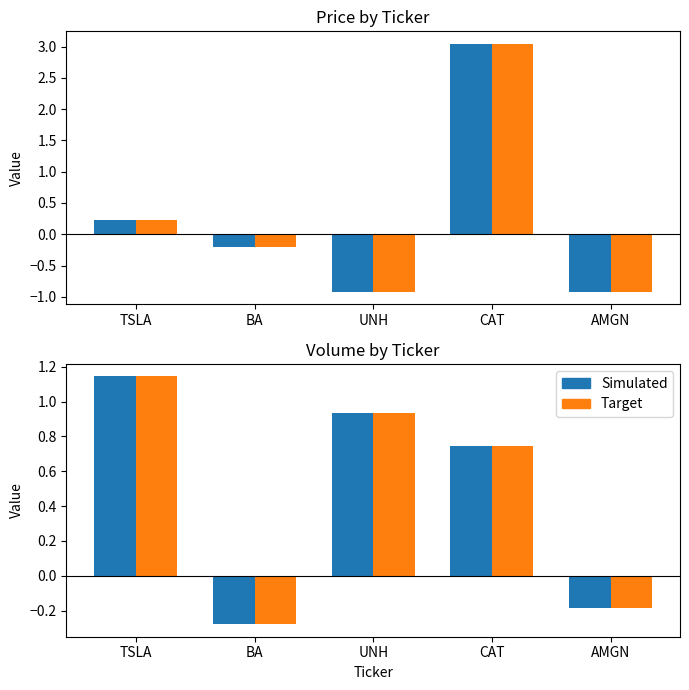

How many groups of bars are there?

5